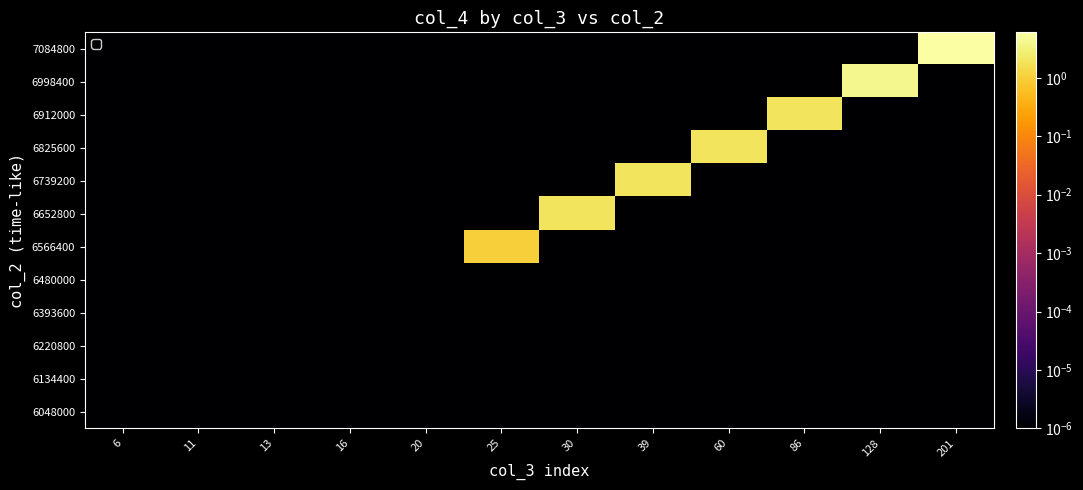

List the series in order of their peak value, lowest first.

6048000, 6134400, 6220800, 6393600, 6480000, 6566400, 6652800, 6739200, 6825600, 6912000, 6998400, 7084800